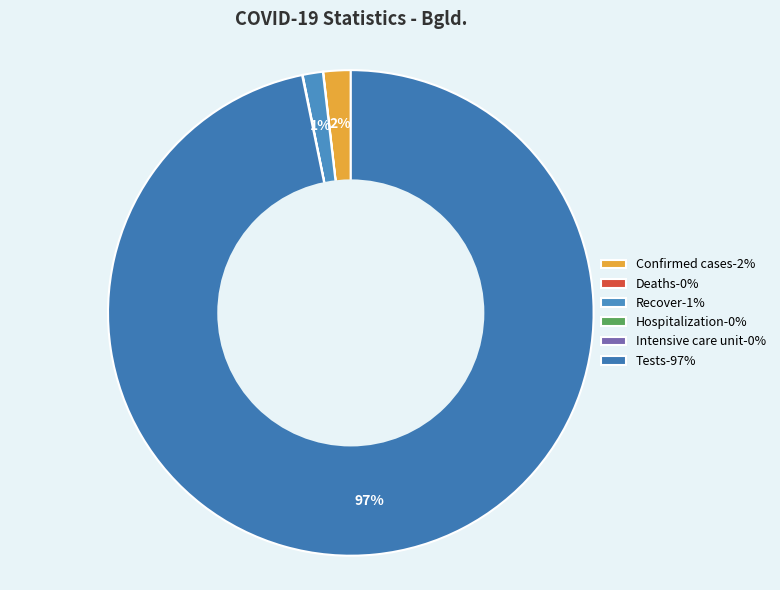

What percentage do Hospitalization and Deaths together represent?

0.1%